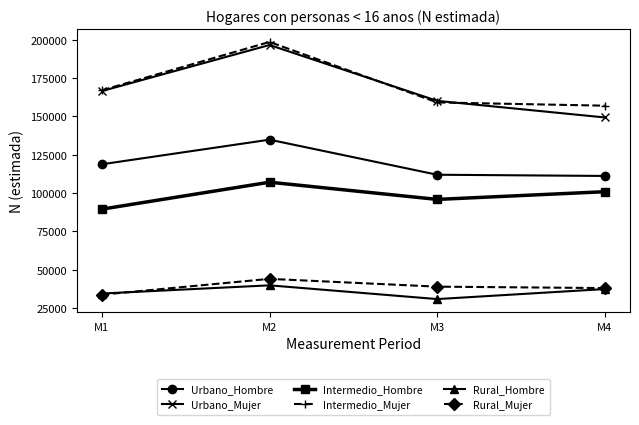

What is the value of the Rural_Hombre point at the 2nd from the left?

39816